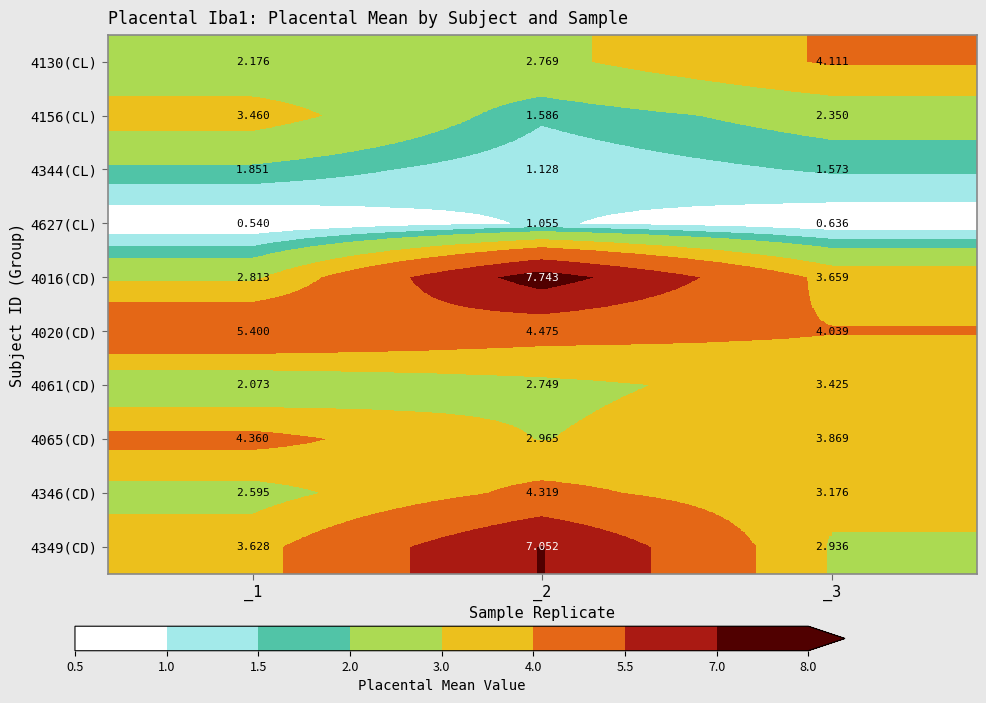

Is the value of 4156(CL) at _2 greater than the value of 4130(CL) at _2?

No